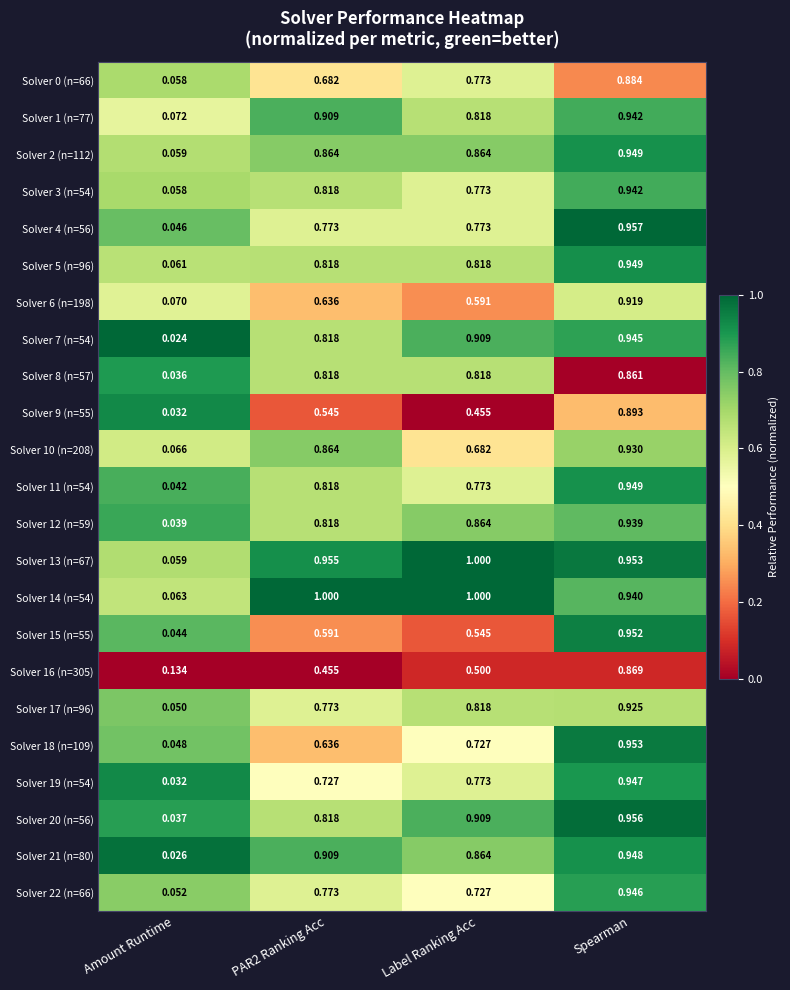

Which category has the lowest value in the Solver 11 (n=54) series?

Amount Runtime